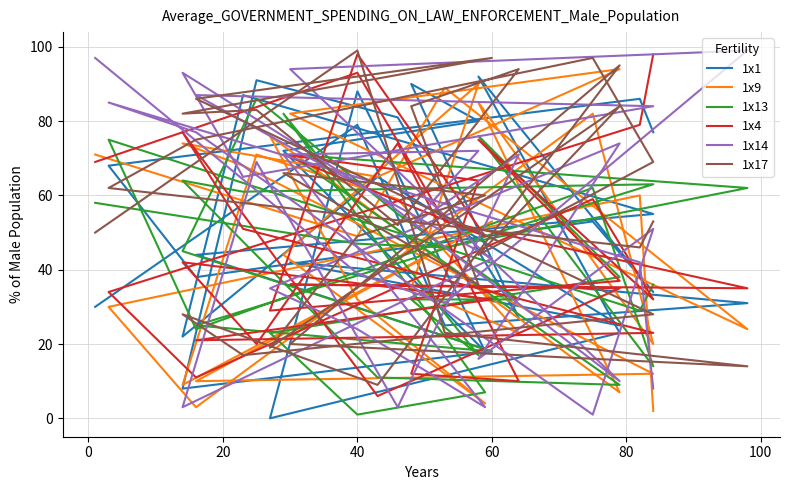

At 80, list the series in order from largest to smallest.

1x17, 1x9, 1x4, 1x1, 1x14, 1x13